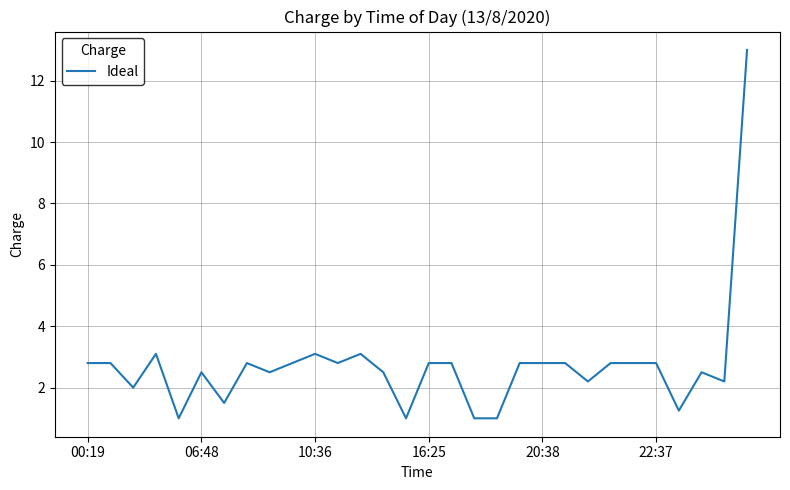

What is the difference between the maximum and minimum values?

12.0